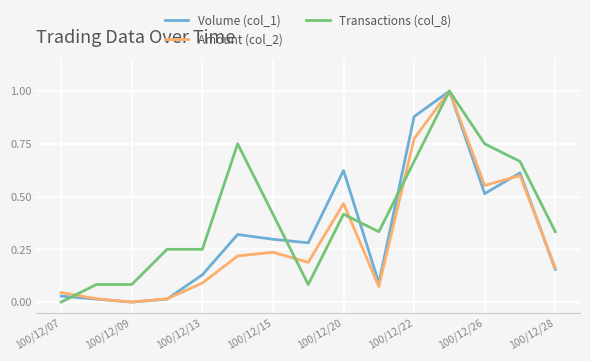

How many categories are shown in the chart?

15